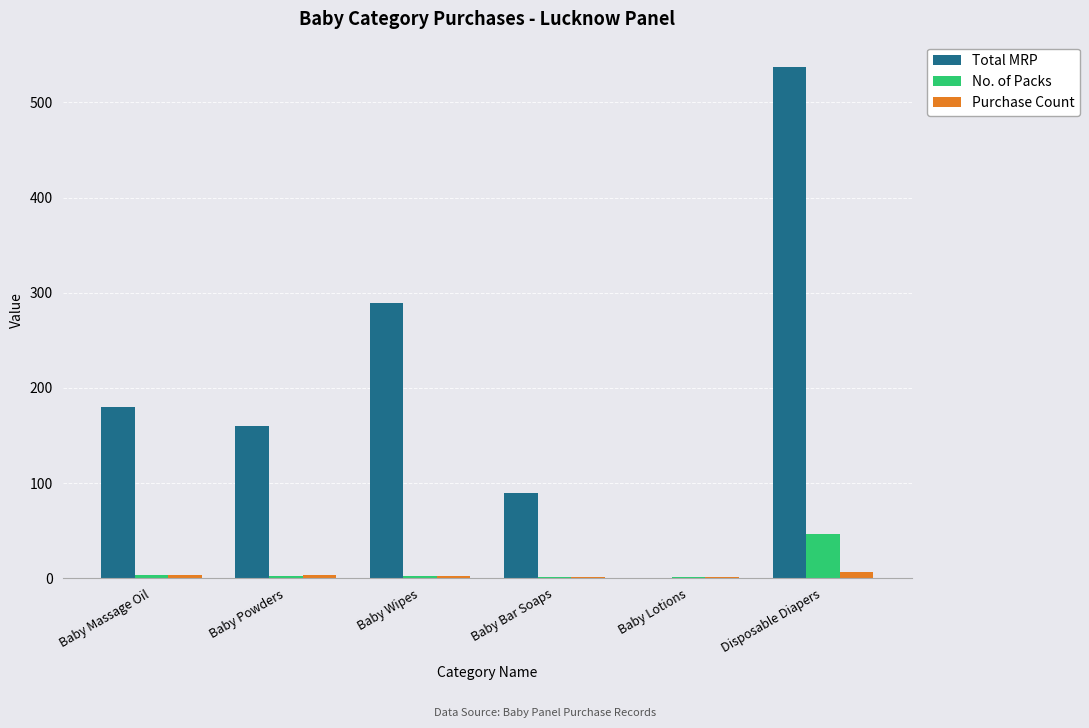

How many categories are shown in the chart?

6